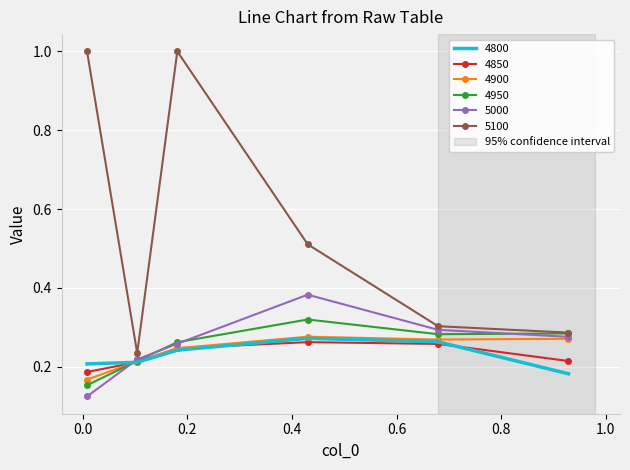

Which series has the largest total across all categories?

5100